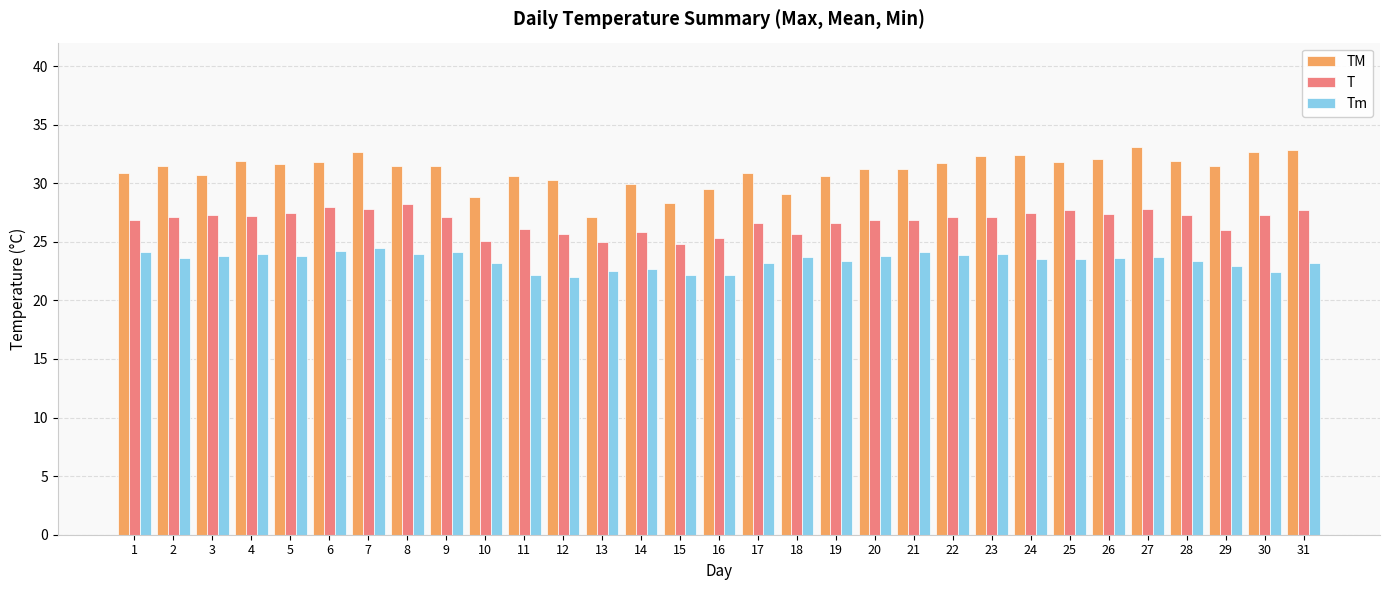

How many bars are there in total?

93